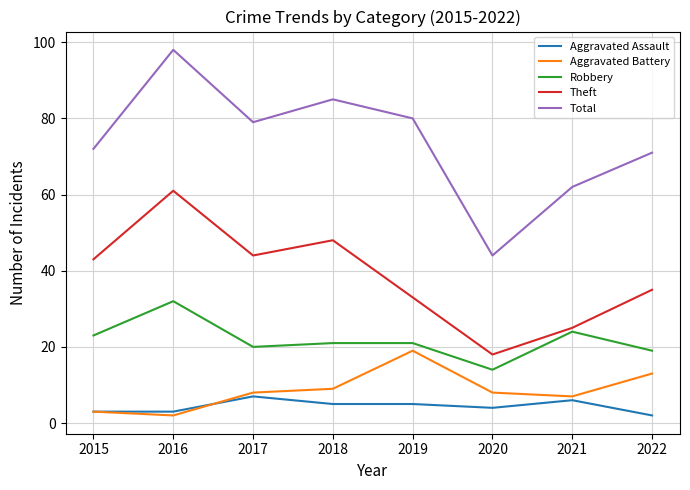

Rank the series by their maximum value, from highest to lowest.

Total, Theft, Robbery, Aggravated Battery, Aggravated Assault